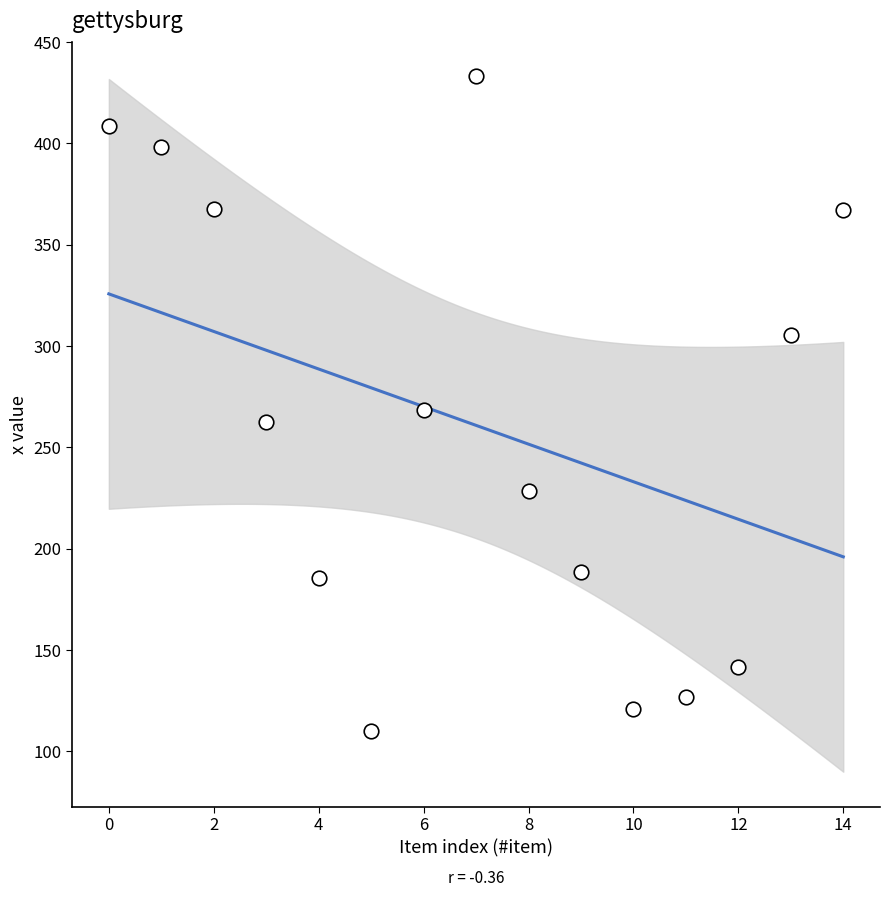

What is the range of Y values (max minus min)?

323.1